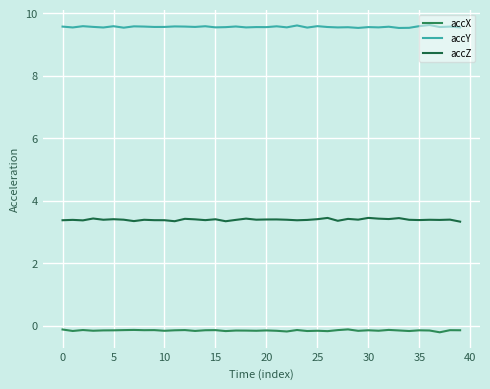

Which series has the largest total across all categories?

accY